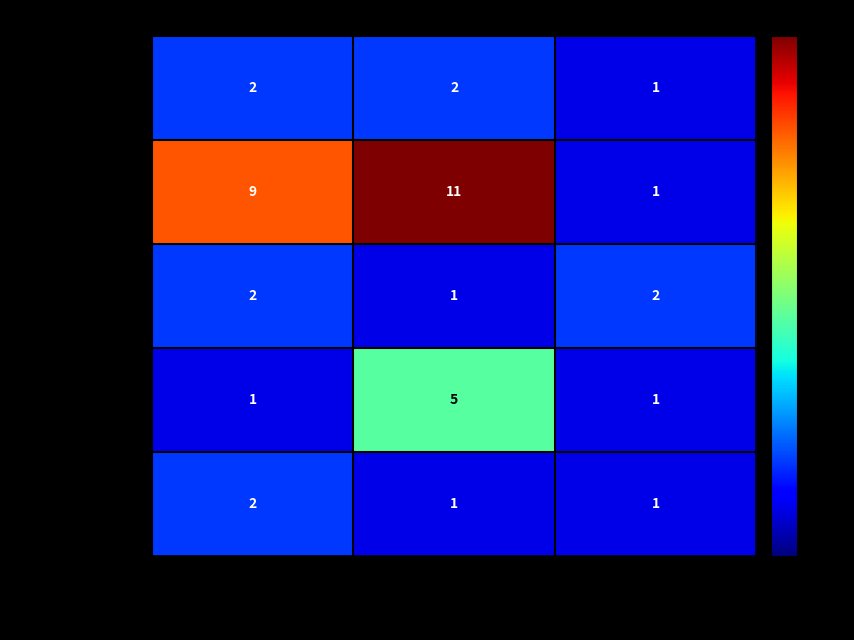

What is the sum of all Robo C.Violencia values?

21